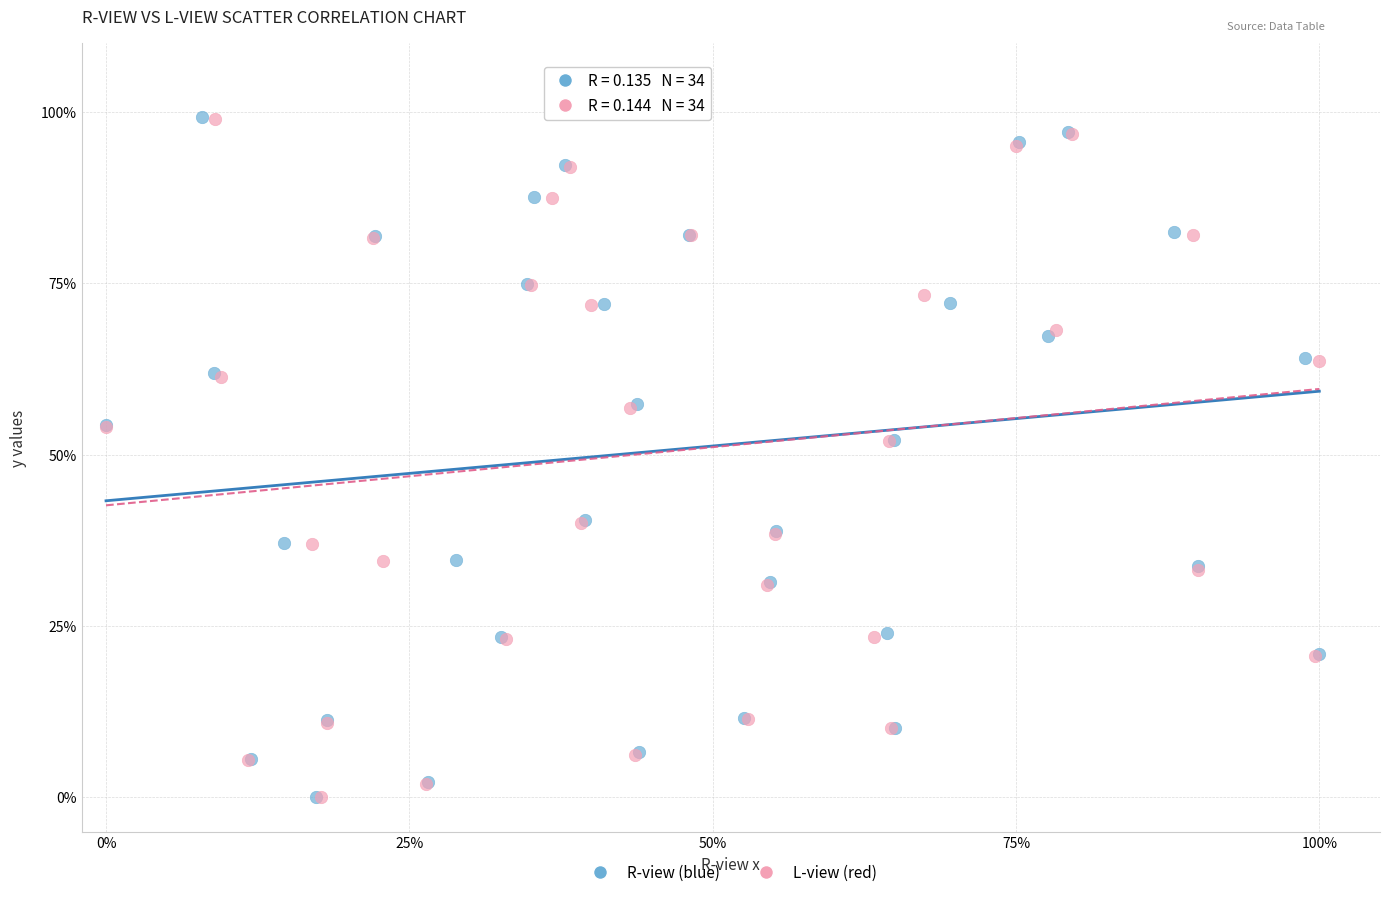

What are all the series names shown in the legend?

R-view (blue), L-view (red)